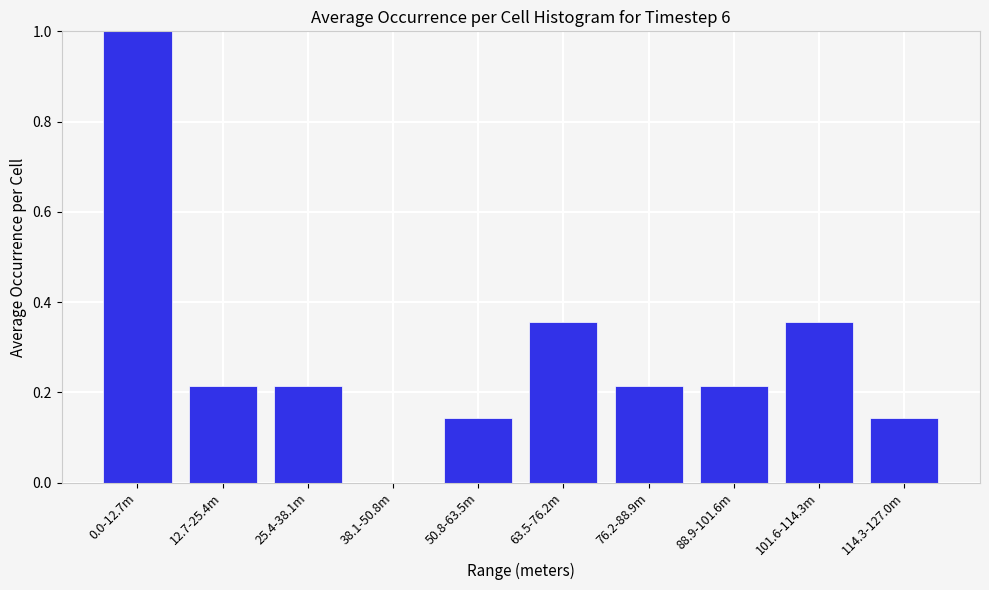

What is the change in value from 38.1-50.8m to 76.2-88.9m?

+0.2